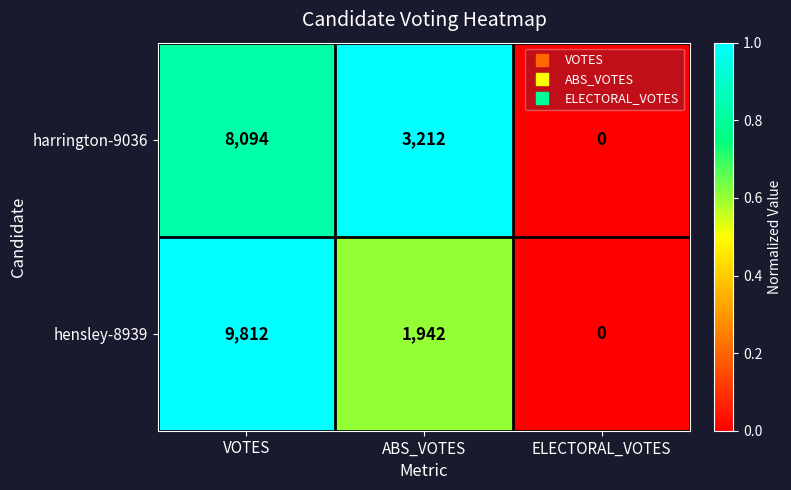

What is the difference between the maximum and second lowest values in the hensley-8939 series?

7870